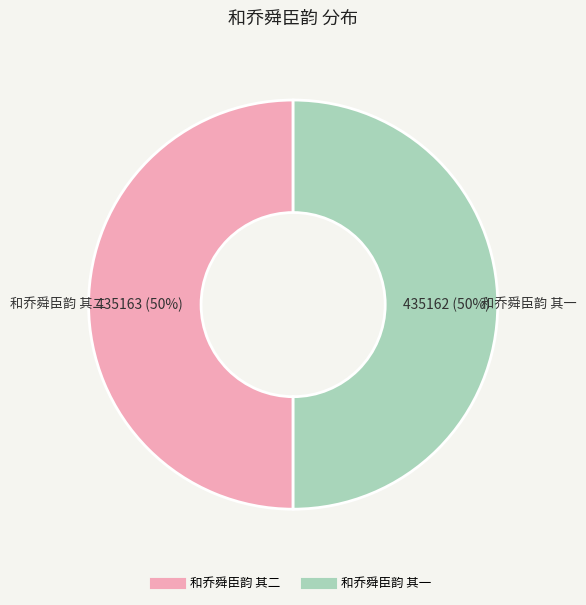

True or false: 和乔舜臣韵 其二 accounts for 63% of the total.

False